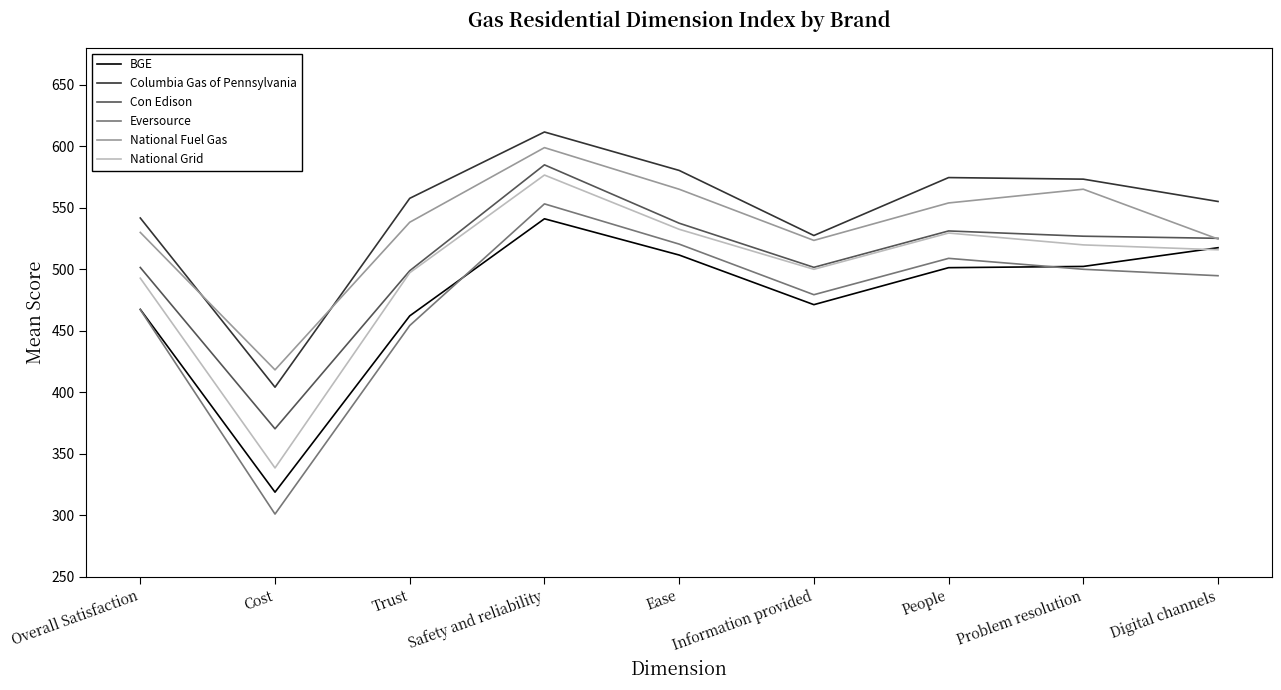

How many distinct data groups are displayed?

6